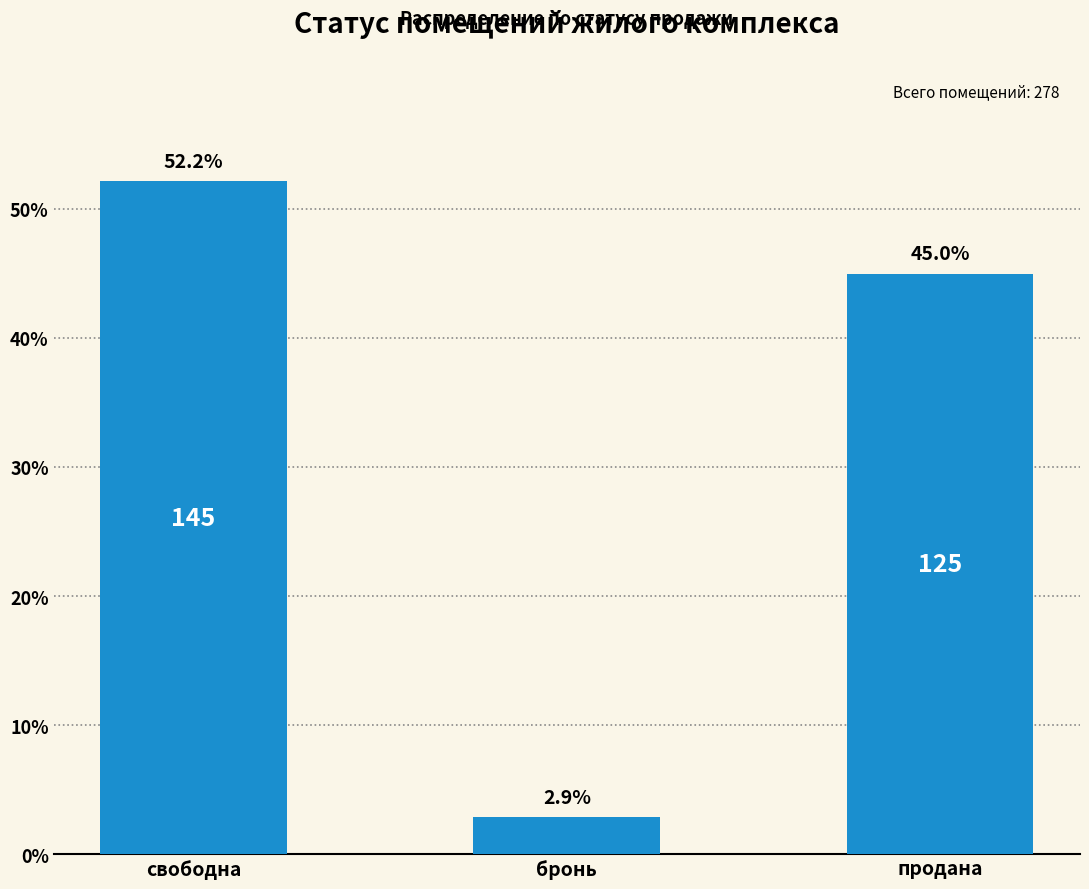

What is the change in value from свободна to продана?

-7.2